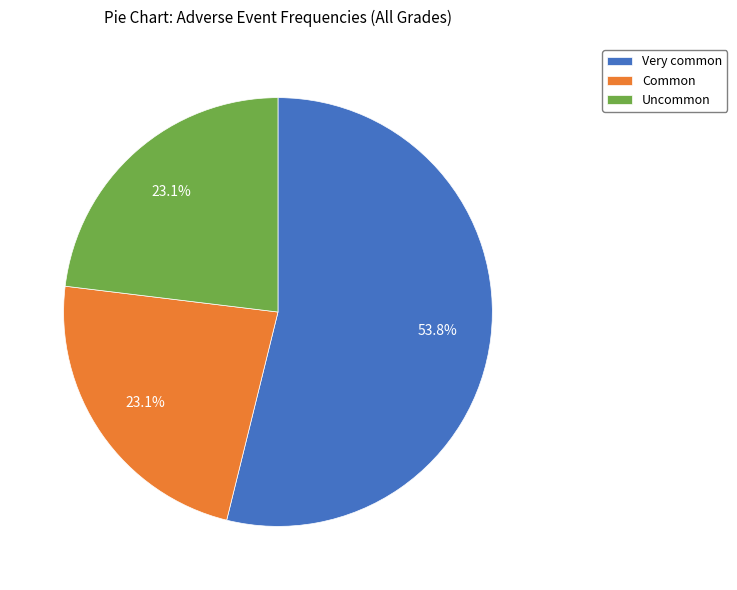

True or false: Very common accounts for 54% of the total.

True